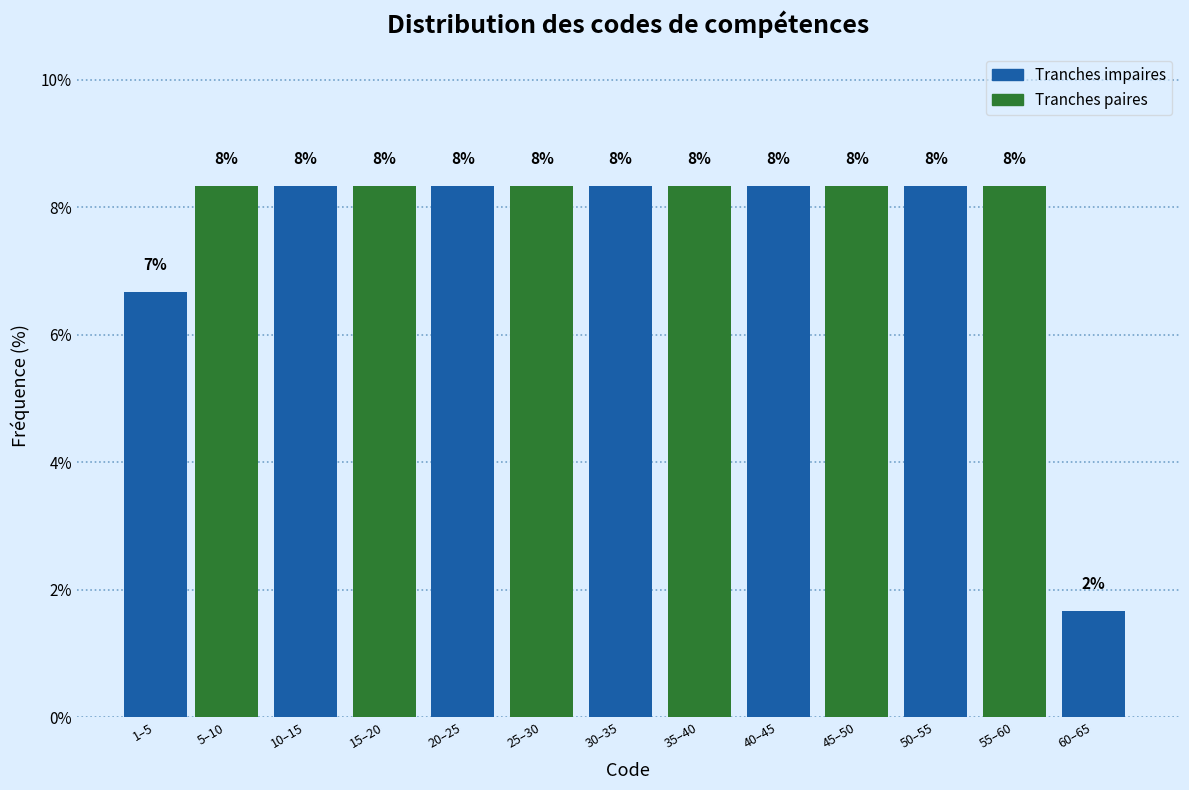

How many bars are there in total?

13